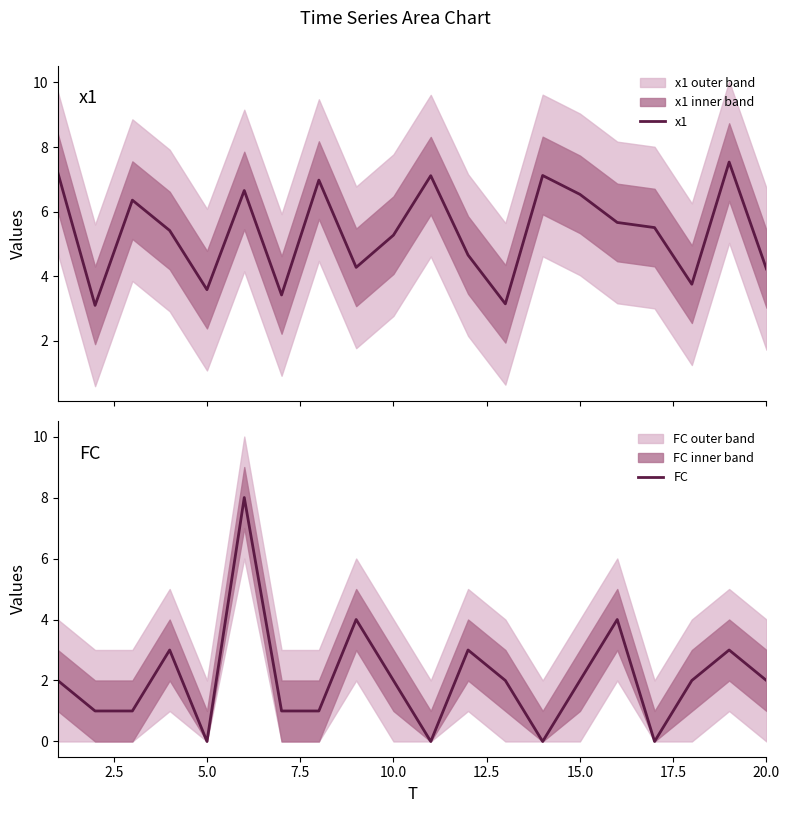

What is the maximum value for x1?

7.5